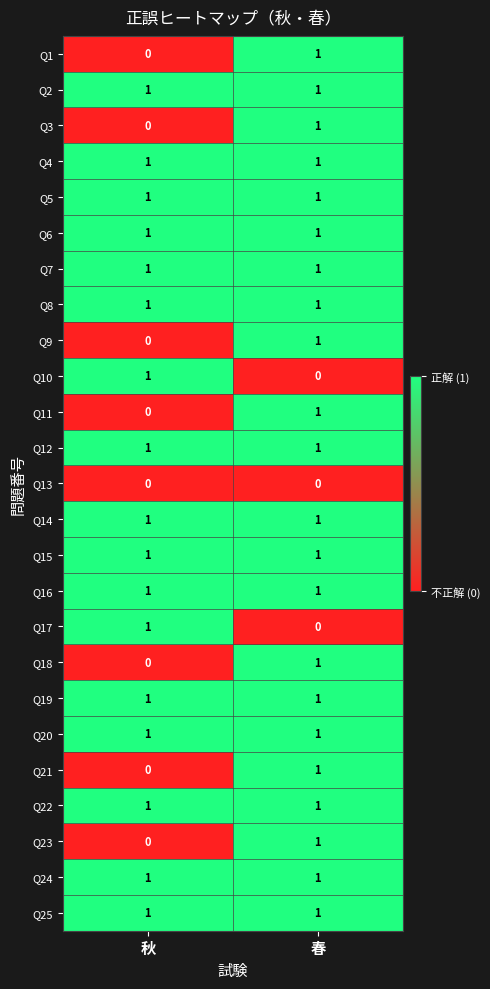

True or false: Q22 has a value of 1 at 秋.

True